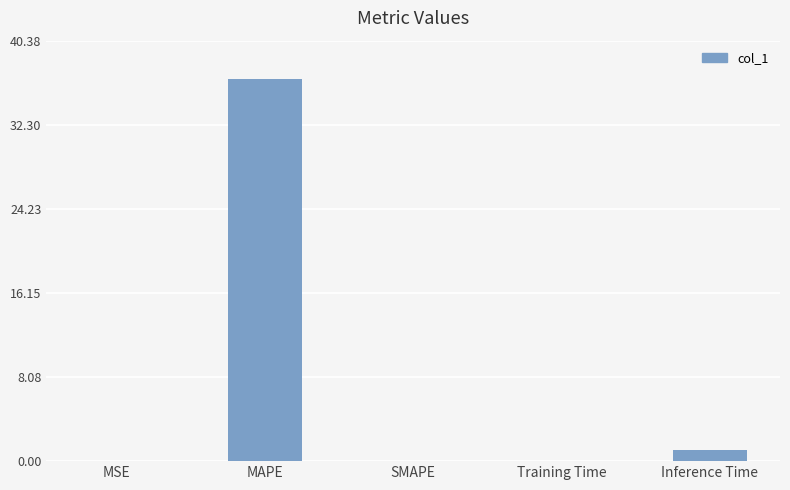

True or false: the data shows 1.0 at Inference Time.

True